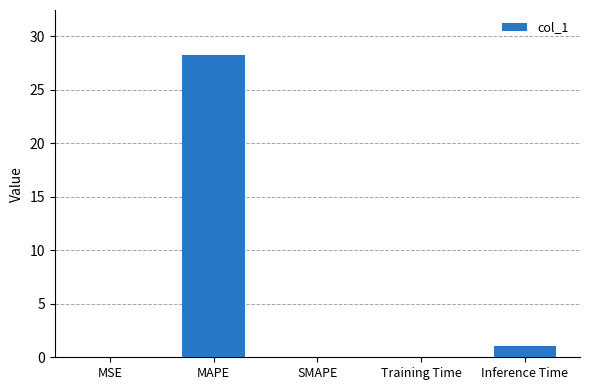

At which category does the chart reach its peak across all series?

MAPE